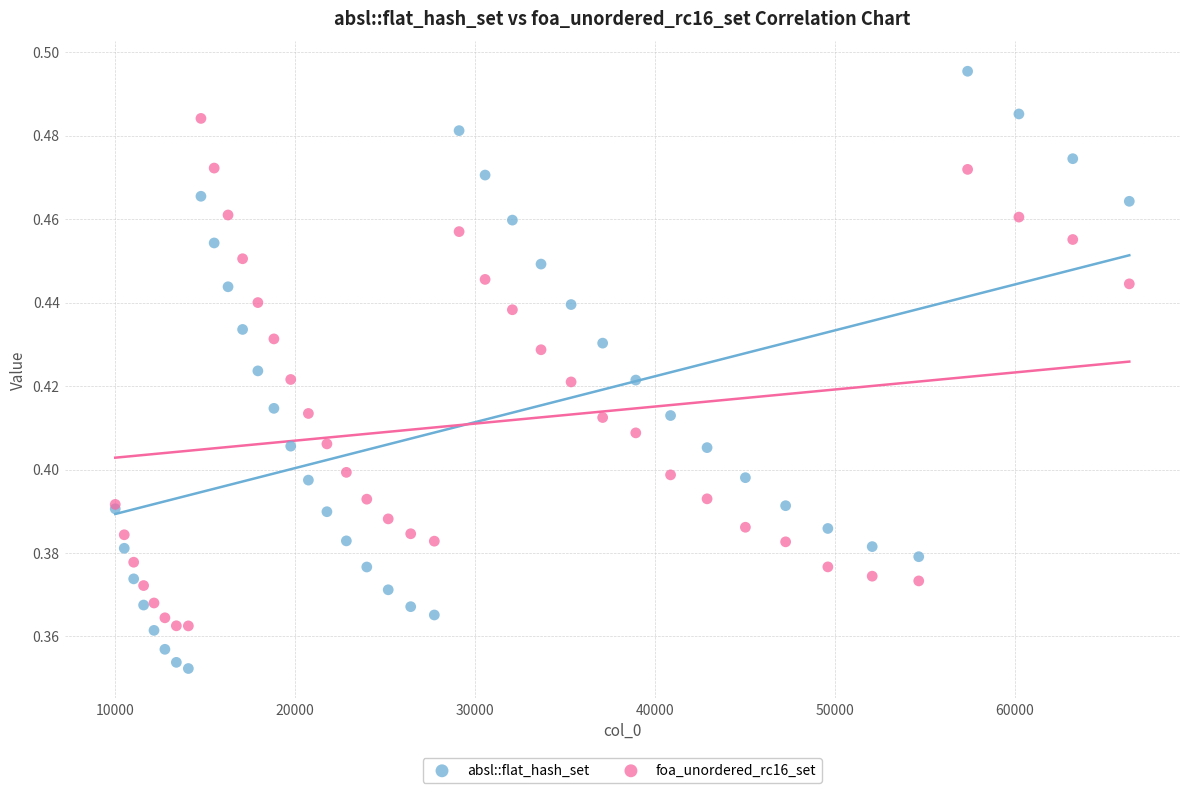

What is the X range (max minus min) for the scatter plot?

56358.0